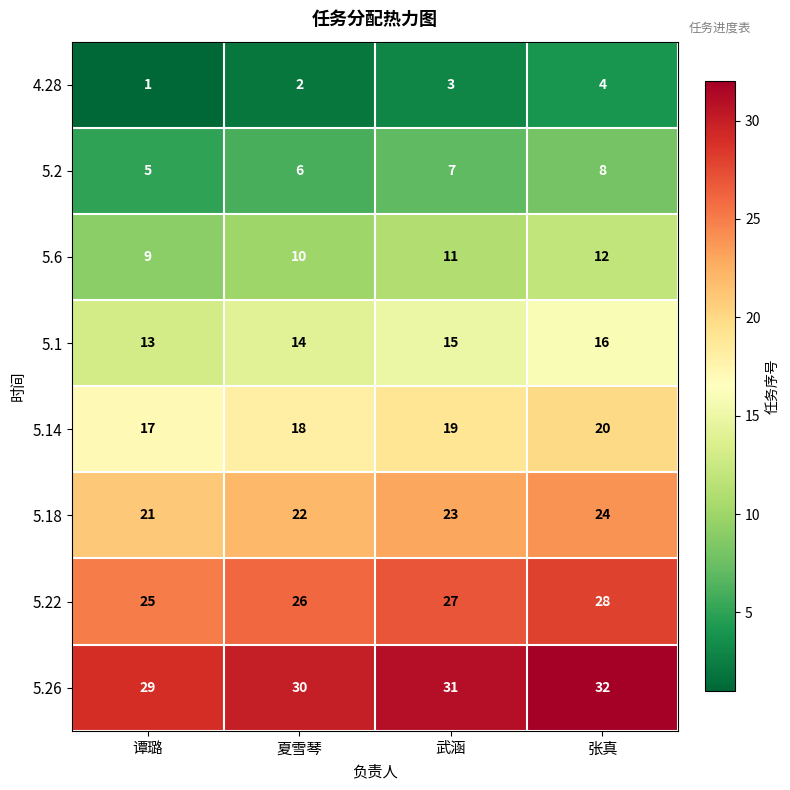

How many data points does each series have?

4